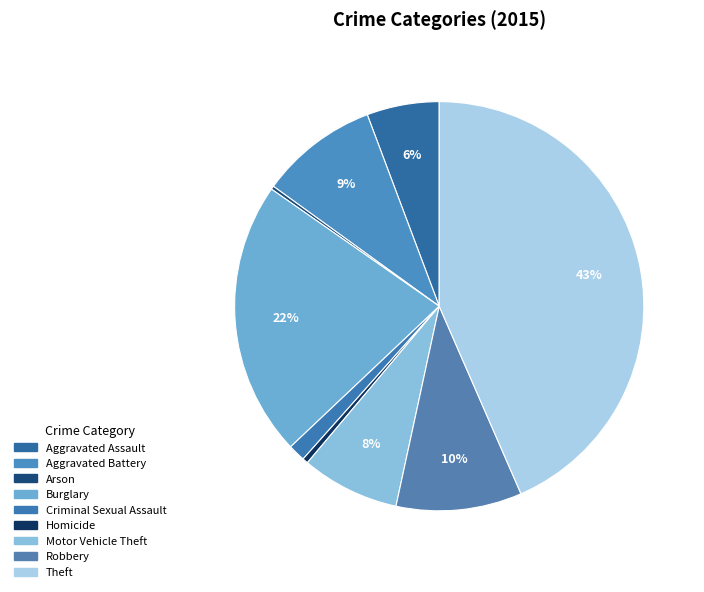

To the nearest percent, what portion does Motor Vehicle Theft represent?

8%